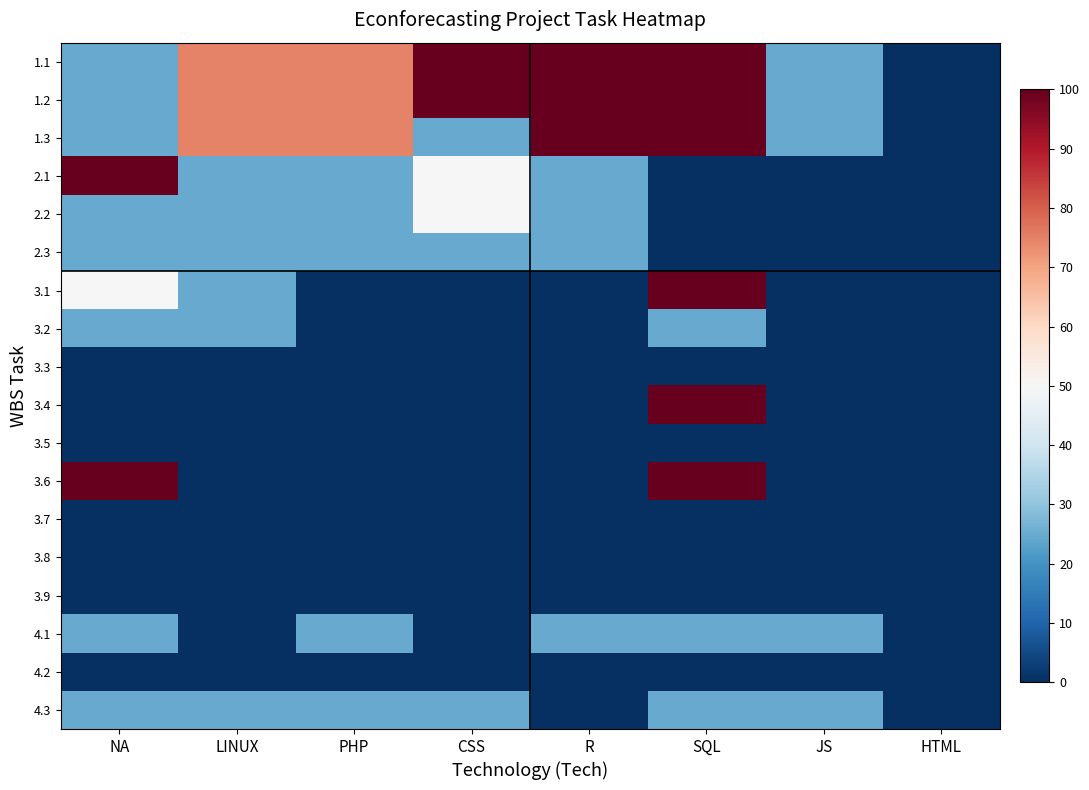

Reading left to right, transcribe all the data shown in this chart.

1.1: NA=25.0	LINUX=75.0	PHP=75.0	CSS=100.0	R=100.0	SQL=100.0	JS=25.0	HTML=0.0
1.2: NA=25.0	LINUX=75.0	PHP=75.0	CSS=100.0	R=100.0	SQL=100.0	JS=25.0	HTML=0.0
1.3: NA=25.0	LINUX=75.0	PHP=75.0	CSS=25.0	R=100.0	SQL=100.0	JS=25.0	HTML=0.0
2.1: NA=100.0	LINUX=25.0	PHP=25.0	CSS=50.0	R=25.0	SQL=0.0	JS=0.0	HTML=0.0
2.2: NA=25.0	LINUX=25.0	PHP=25.0	CSS=50.0	R=25.0	SQL=0.0	JS=0.0	HTML=0.0
2.3: NA=25.0	LINUX=25.0	PHP=25.0	CSS=25.0	R=25.0	SQL=0.0	JS=0.0	HTML=0.0
3.1: NA=50.0	LINUX=25.0	PHP=0.0	CSS=0.0	R=0.0	SQL=100.0	JS=0.0	HTML=0.0
3.2: NA=25.0	LINUX=25.0	PHP=0.0	CSS=0.0	R=0.0	SQL=25.0	JS=0.0	HTML=0.0
3.3: NA=0.0	LINUX=0.0	PHP=0.0	CSS=0.0	R=0.0	SQL=0.0	JS=0.0	HTML=0.0
3.4: NA=0.0	LINUX=0.0	PHP=0.0	CSS=0.0	R=0.0	SQL=100.0	JS=0.0	HTML=0.0
3.5: NA=0.0	LINUX=0.0	PHP=0.0	CSS=0.0	R=0.0	SQL=0.0	JS=0.0	HTML=0.0
3.6: NA=100.0	LINUX=0.0	PHP=0.0	CSS=0.0	R=0.0	SQL=100.0	JS=0.0	HTML=0.0
3.7: NA=0.0	LINUX=0.0	PHP=0.0	CSS=0.0	R=0.0	SQL=0.0	JS=0.0	HTML=0.0
3.8: NA=0.0	LINUX=0.0	PHP=0.0	CSS=0.0	R=0.0	SQL=0.0	JS=0.0	HTML=0.0
3.9: NA=0.0	LINUX=0.0	PHP=0.0	CSS=0.0	R=0.0	SQL=0.0	JS=0.0	HTML=0.0
4.1: NA=25.0	LINUX=0.0	PHP=25.0	CSS=0.0	R=25.0	SQL=25.0	JS=25.0	HTML=0.0
4.2: NA=0.0	LINUX=0.0	PHP=0.0	CSS=0.0	R=0.0	SQL=0.0	JS=0.0	HTML=0.0
4.3: NA=25.0	LINUX=25.0	PHP=25.0	CSS=25.0	R=0.0	SQL=25.0	JS=25.0	HTML=0.0